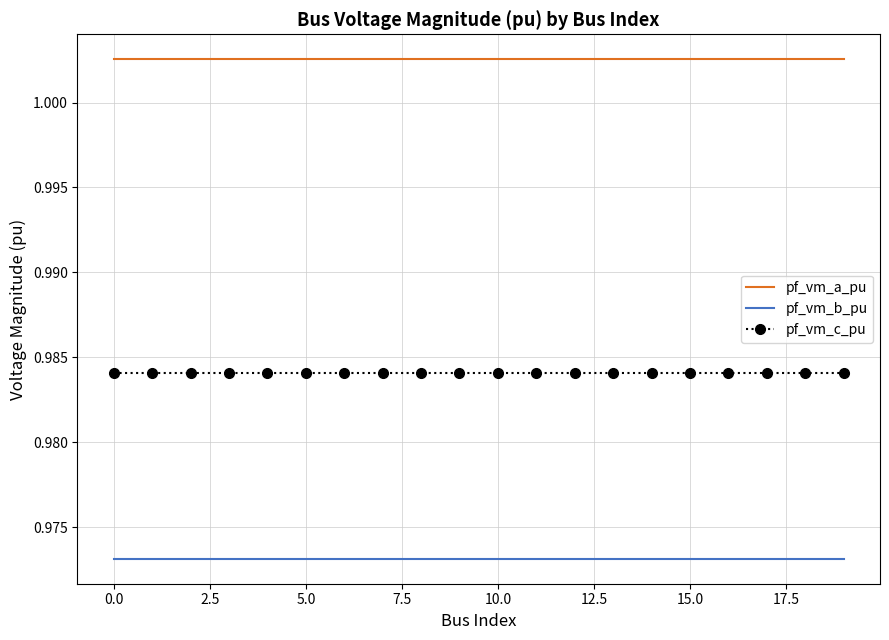

Which series has the largest total across all categories?

pf_vm_a_pu